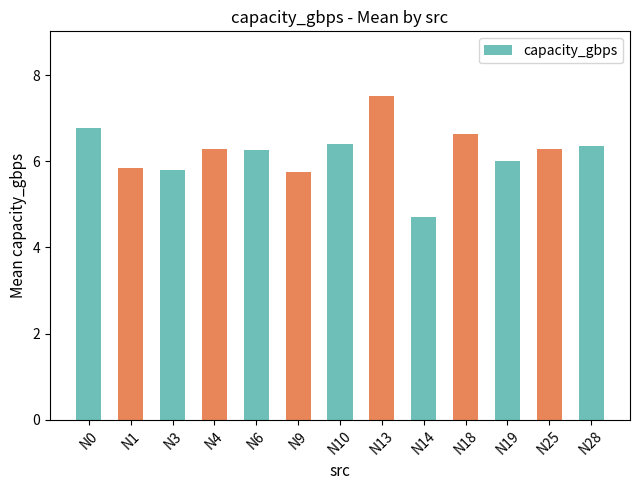

What is the ratio of the value at N0 to the value at N4?

1.1